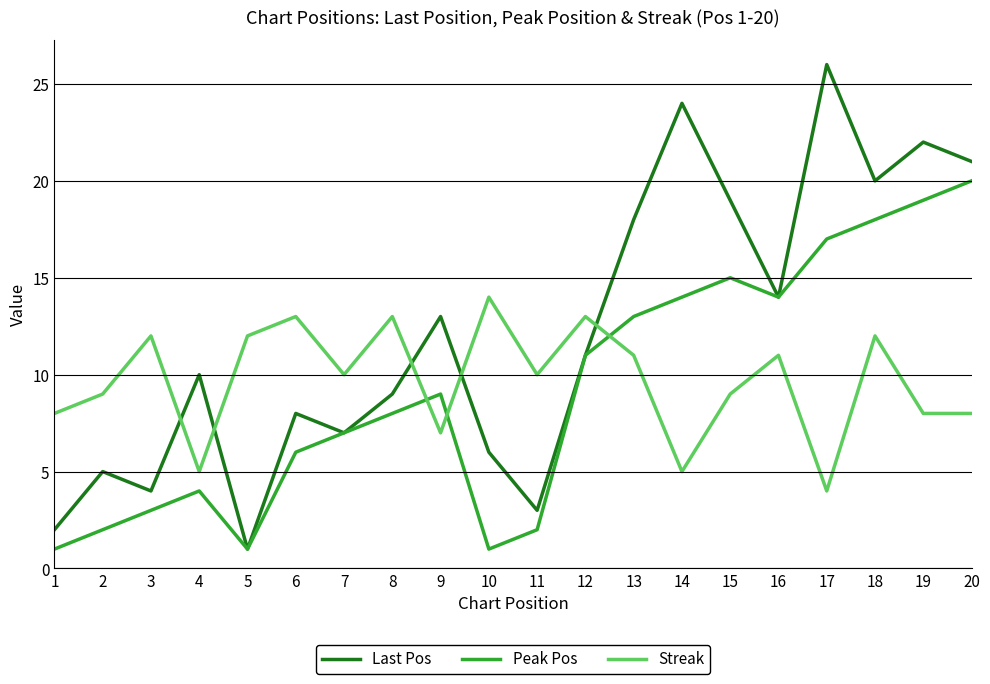

What is the total value across all series at 2?

16